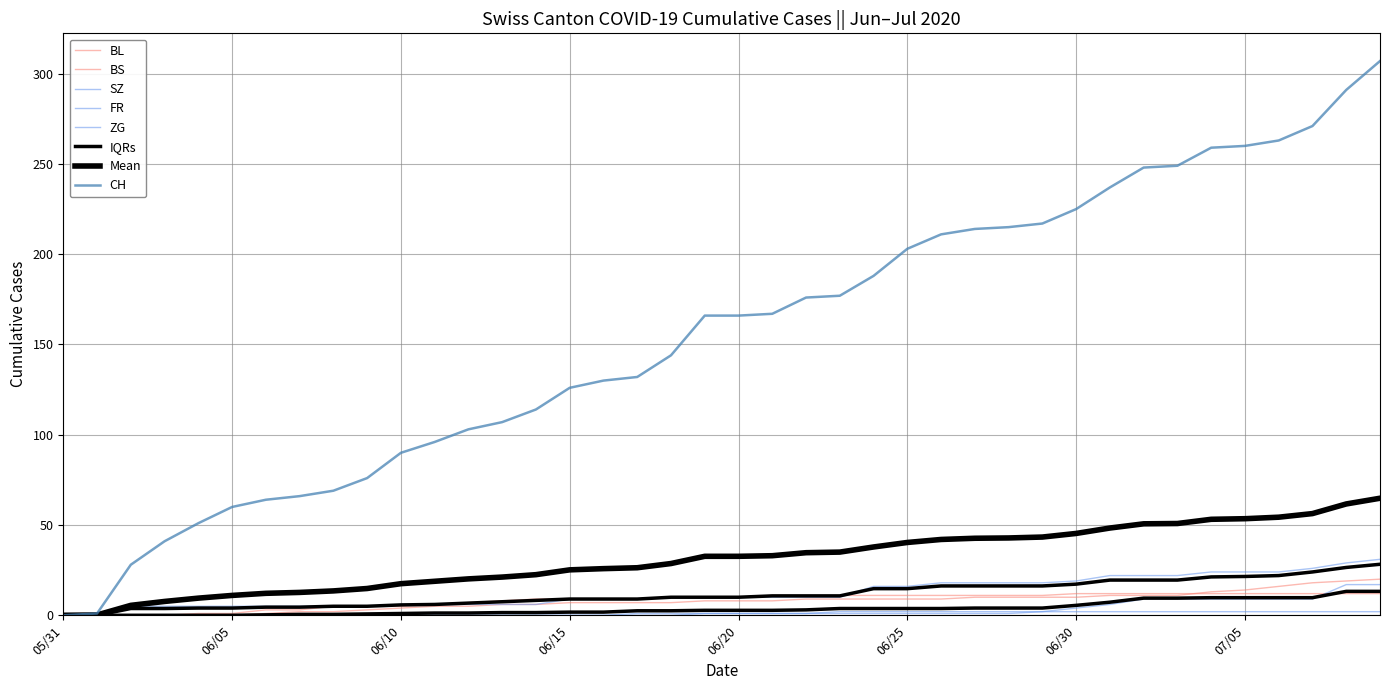

List the series in order of their peak value, highest first.

CH, ZG, BL, SZ, BS, FR